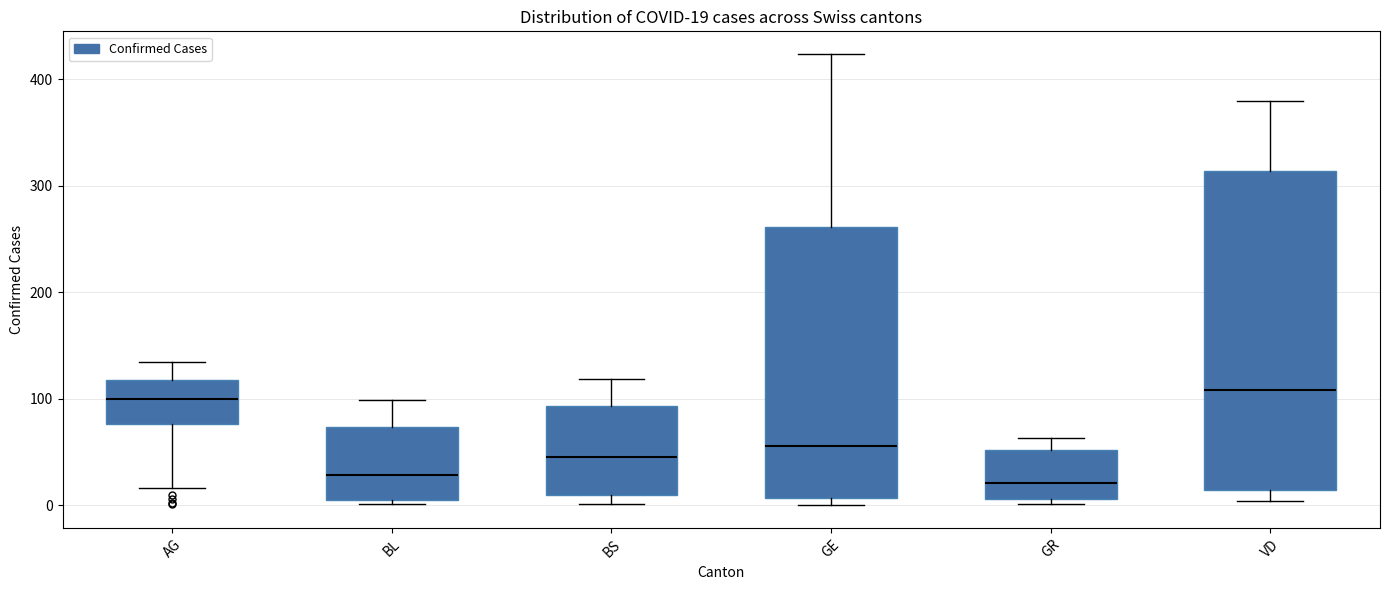

Which box is the tallest, from its lower edge to its upper edge?

VD